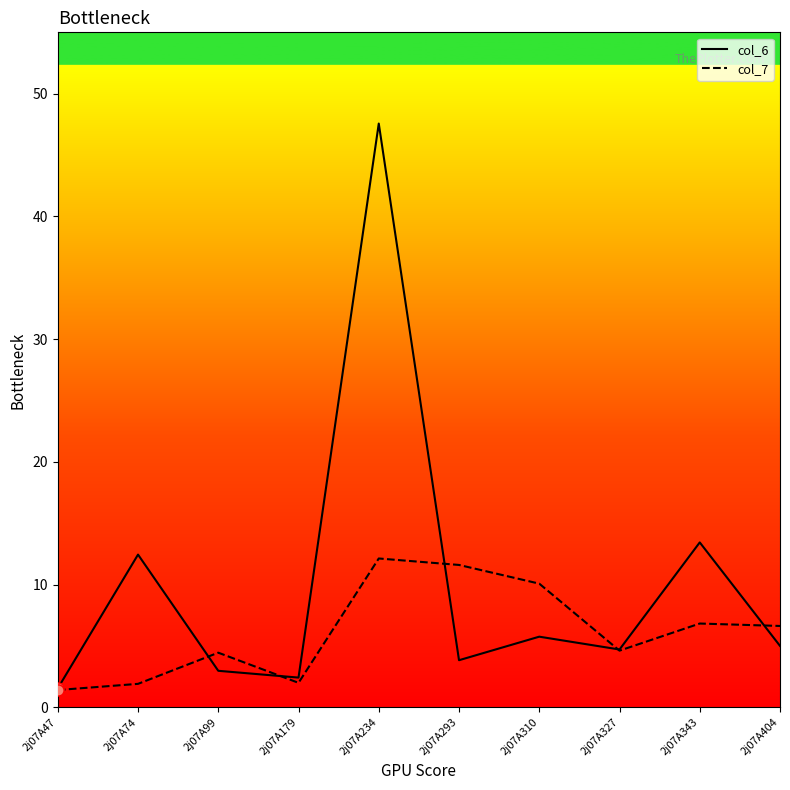

At which category is the sum across all series the highest?

2j07A234